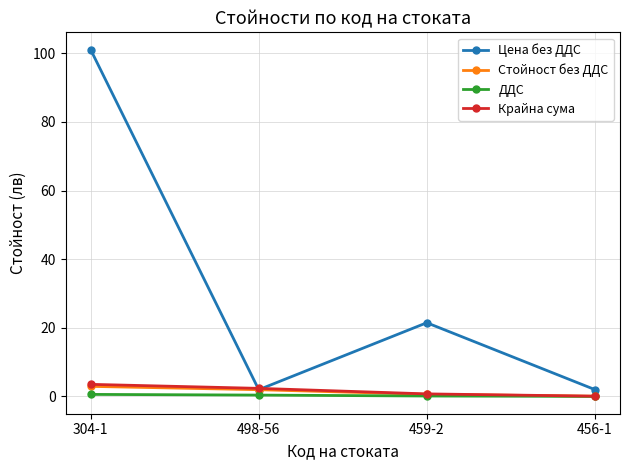

At which category is the sum across all series the highest?

304-1